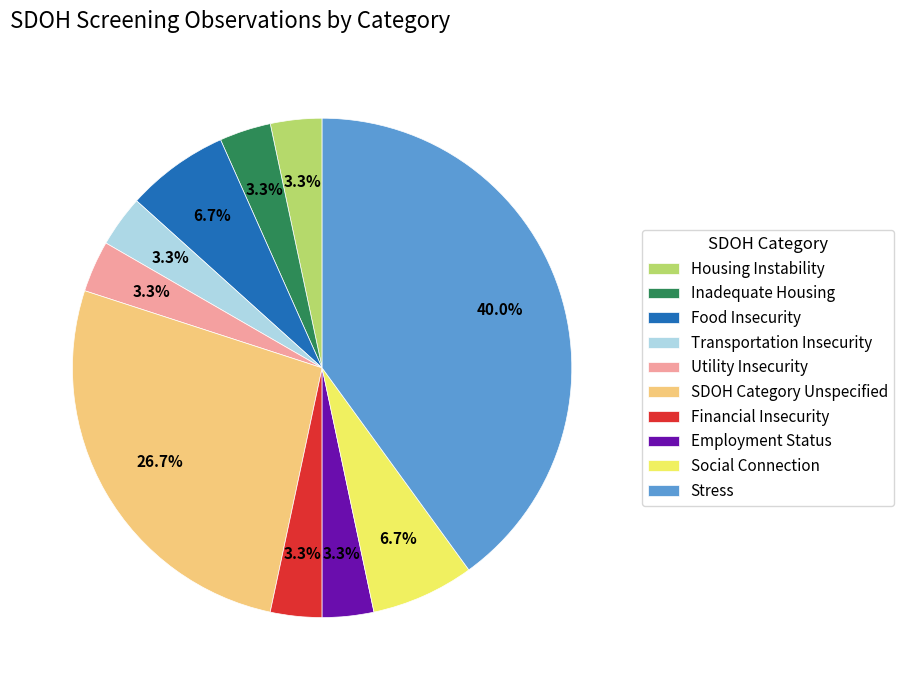

Is the sum of Employment Status and Social Connection greater than half?

No